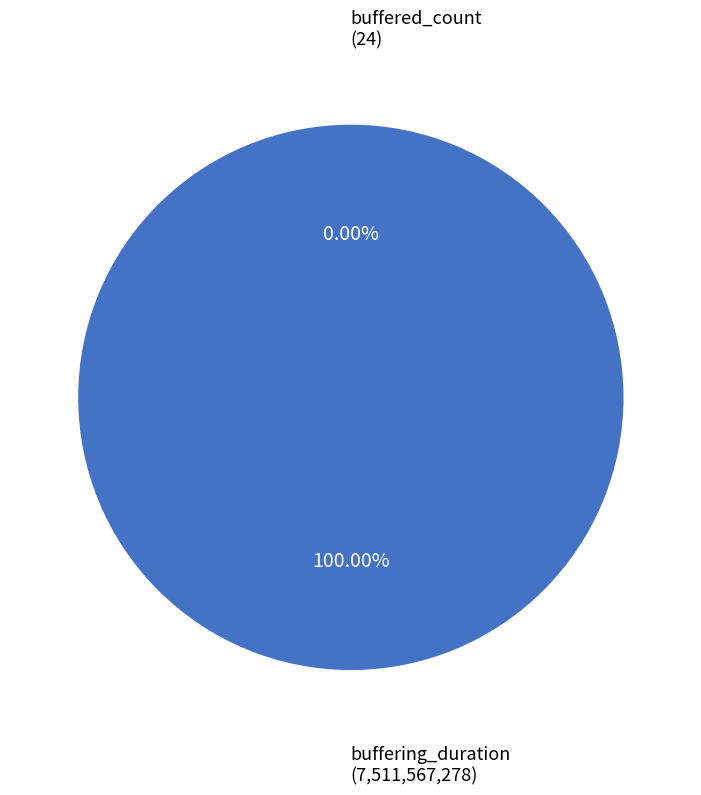

Is it true that buffering_duration is 100% of the pie?

True